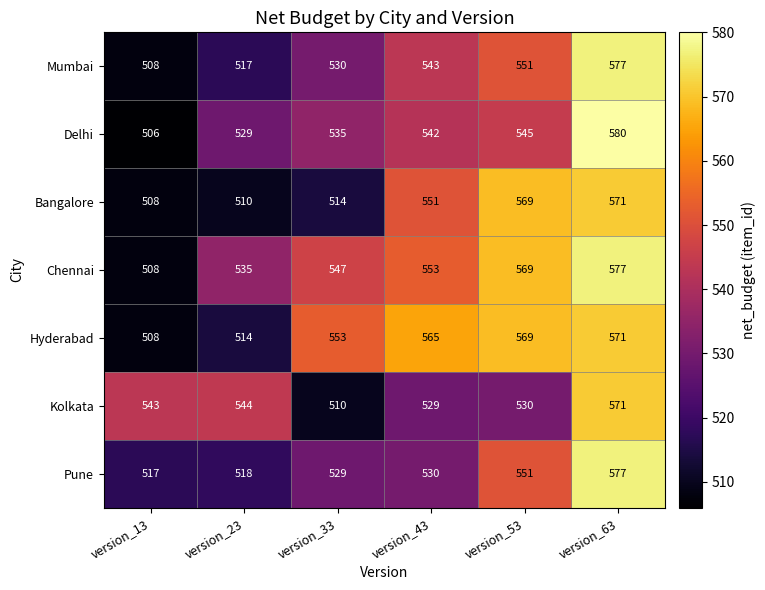

What is the difference between the Pune values at version_53 and version_13?

34